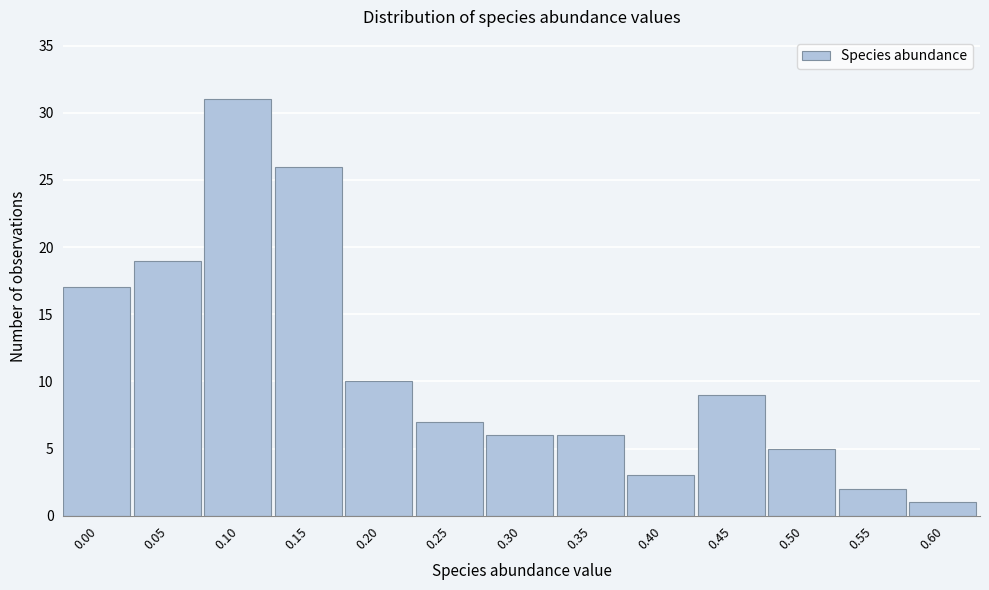

Reading left to right, what are all the values shown in this chart?

17	19	31	26	10	7	6	6	3	9	5	2	1